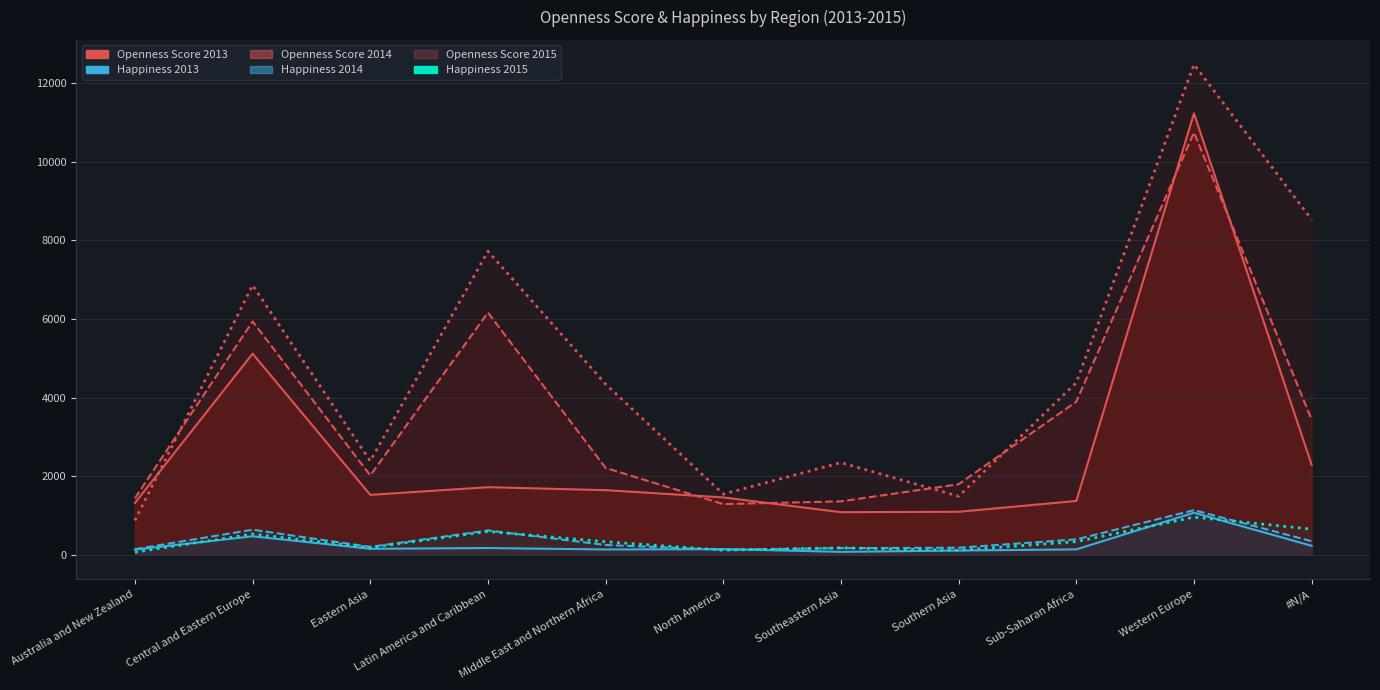

At which label does Happiness 2015 reach its peak?

Western Europe